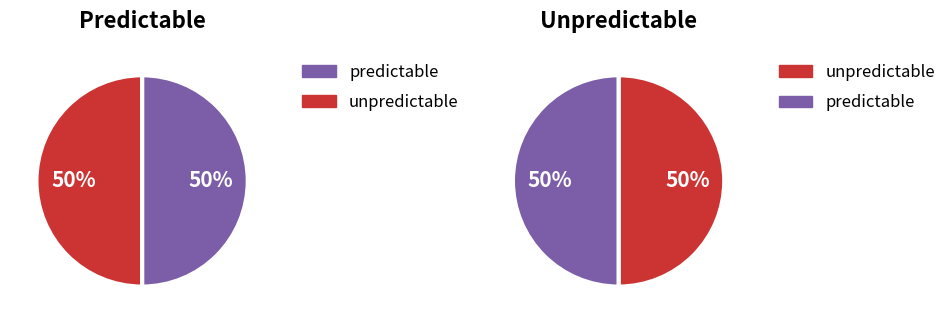

Which series has the largest range (max minus min)?

predictable